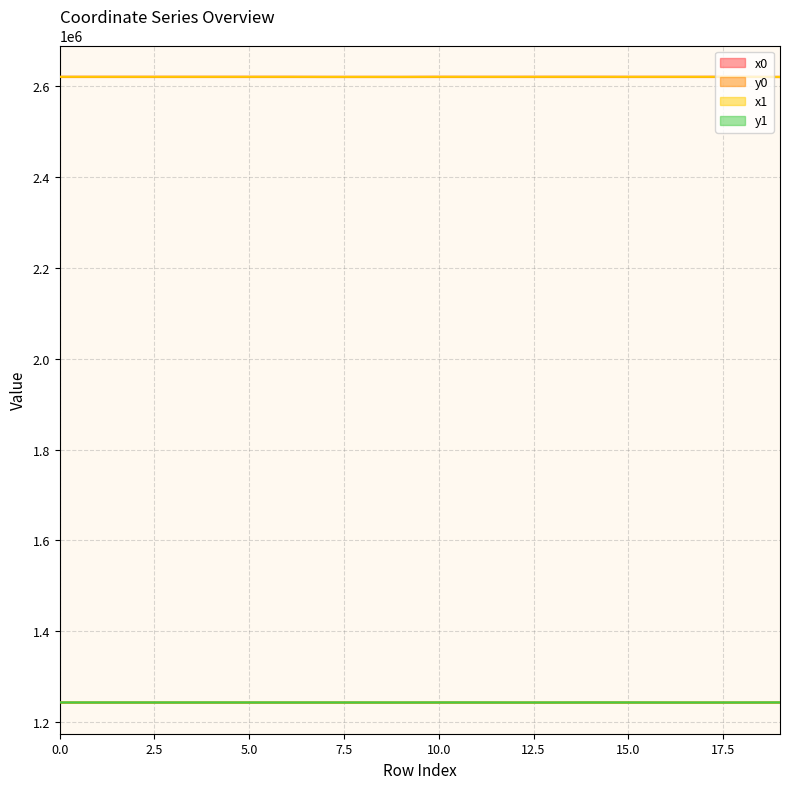

The value of x0 at 15.0 is 2619931.2. True or false?

True